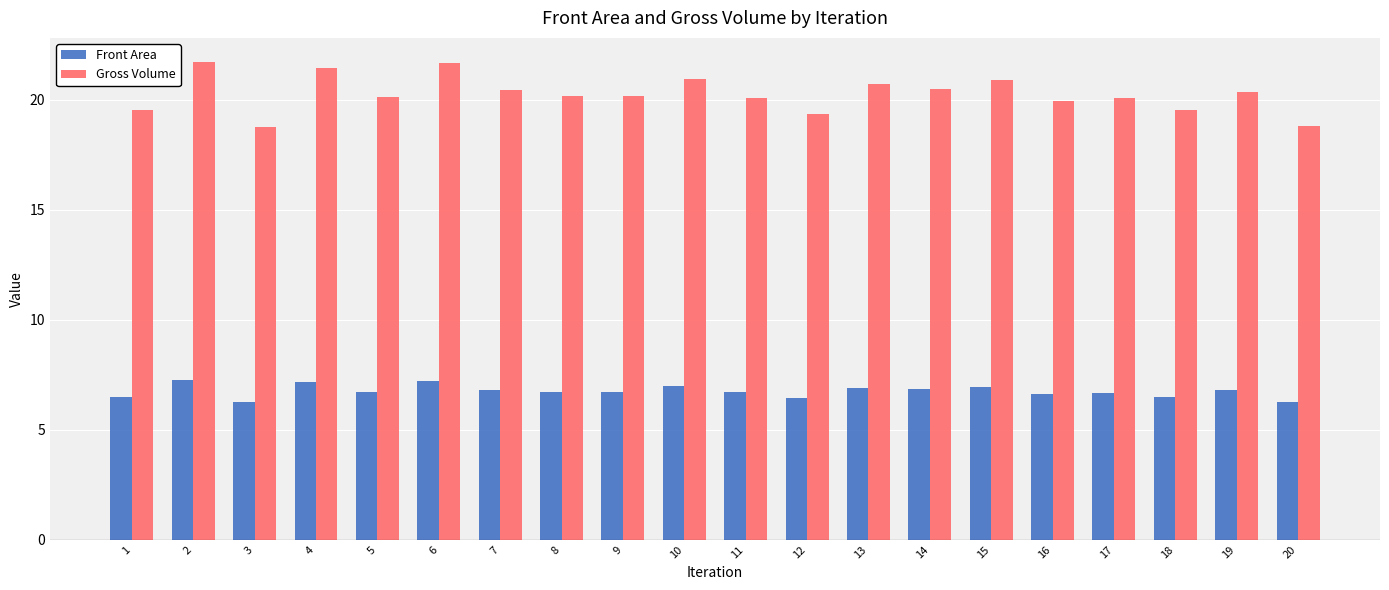

True or false: Front Area has a value of 6.5 at 1.

True